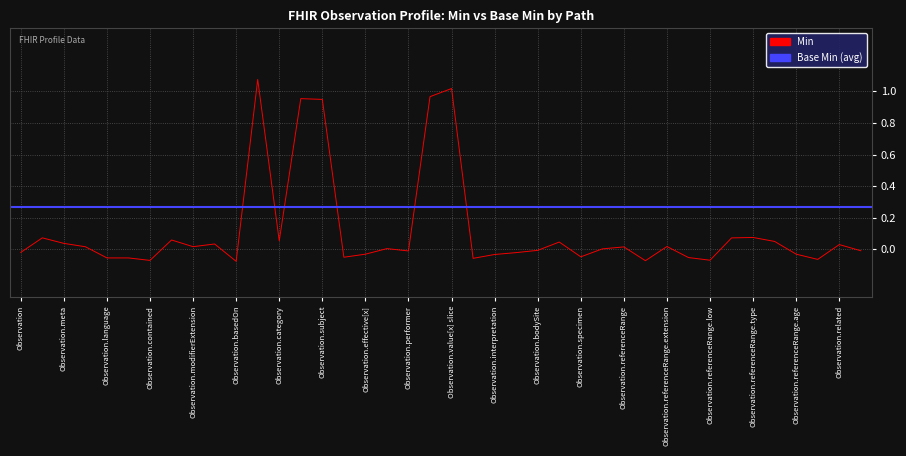

Does the chart display data point markers on the line(s)?

No